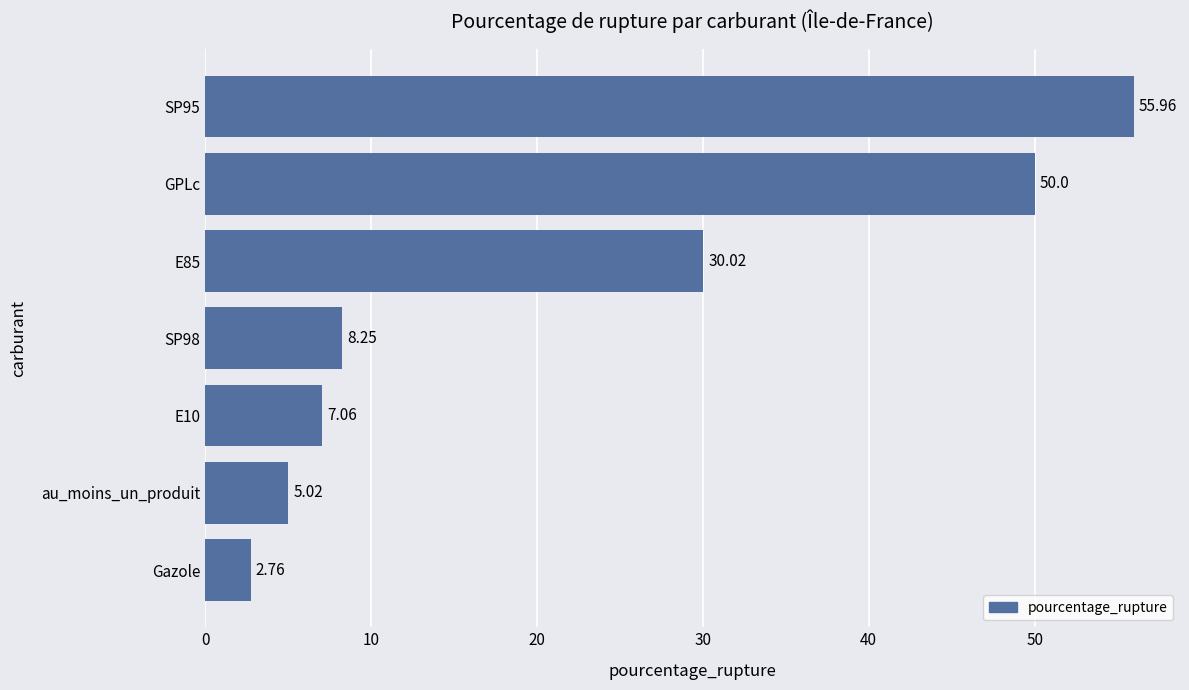

Rank the categories by value from lowest to highest.

Gazole, au_moins_un_produit, E10, SP98, E85, GPLc, SP95